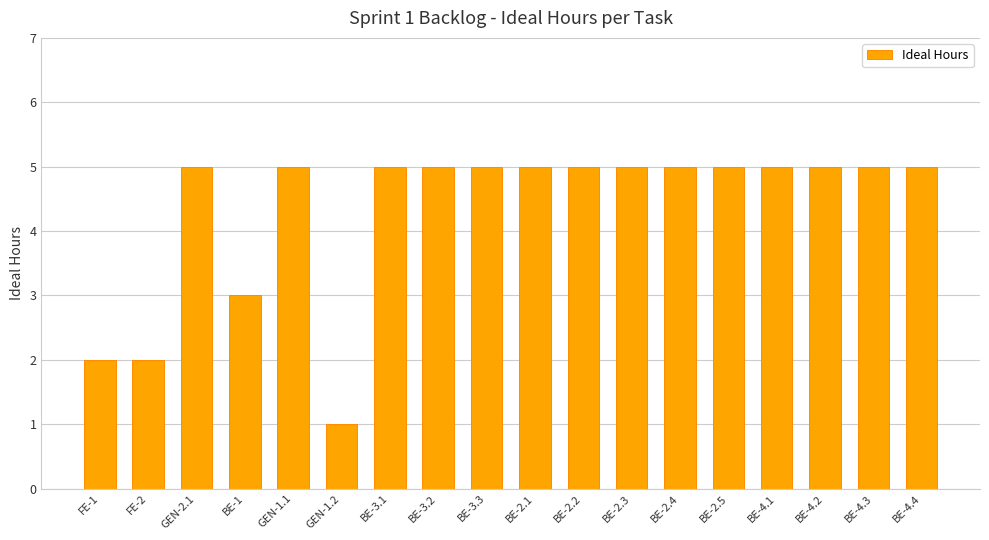

What position from the right is BE-2.1?

9